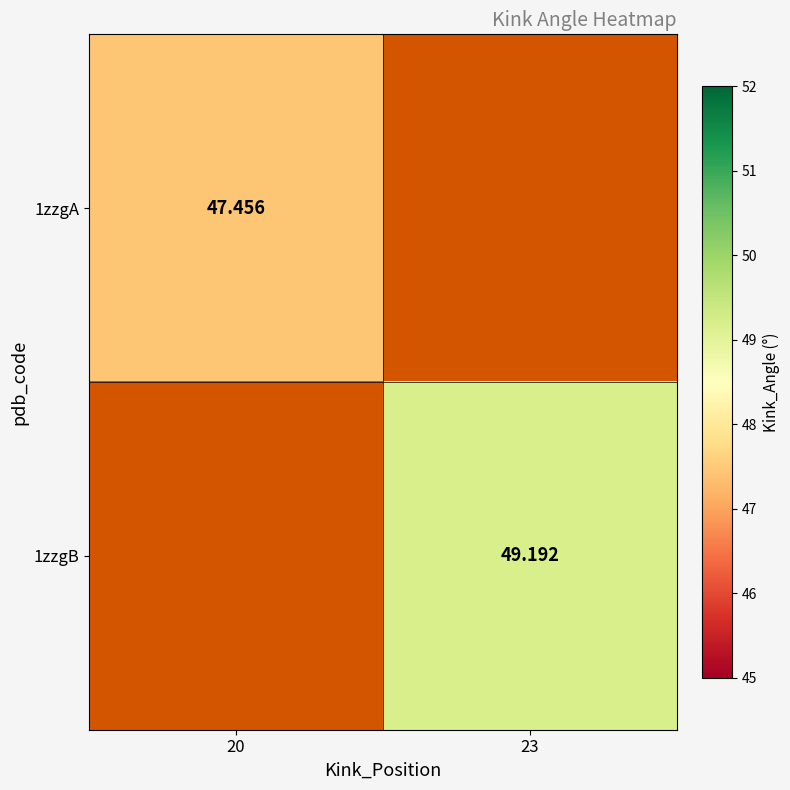

Is the value of 1zzgA at 20 greater than the value of 1zzgB at 23?

No